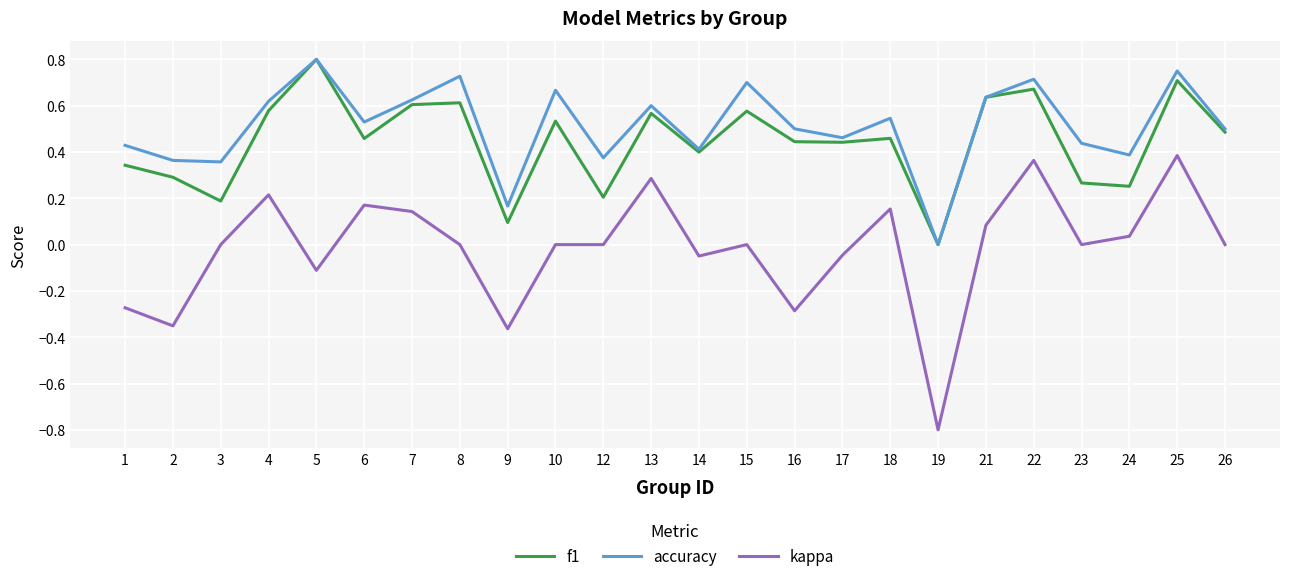

True or false: accuracy has a value of 0.9 at 26.

False